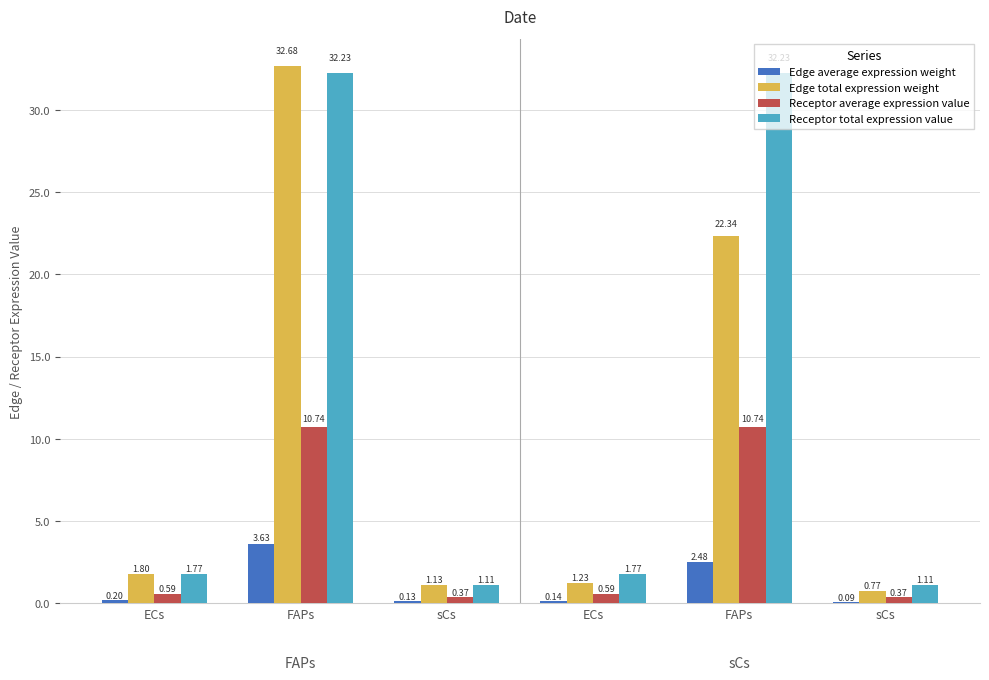

What is the difference between the highest and lowest values at ECs?

1.6